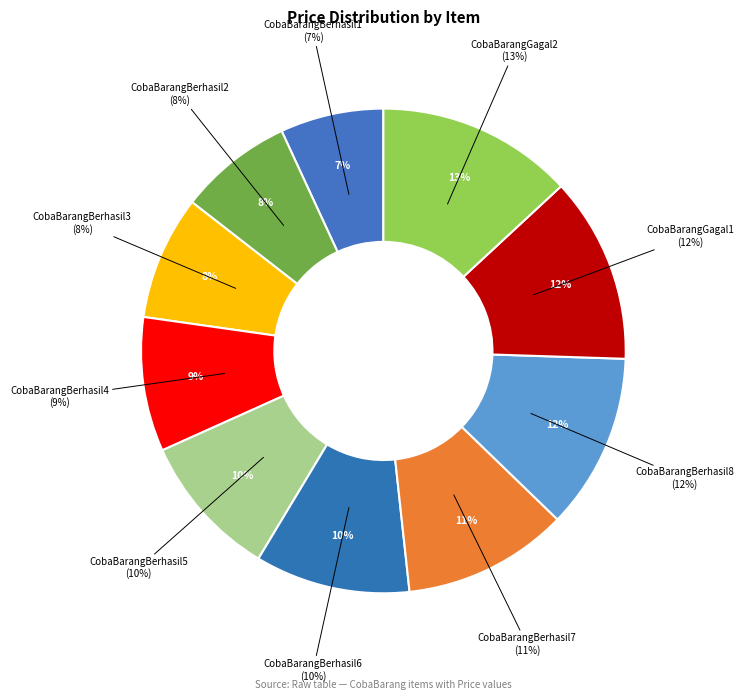

To the nearest percent, what is the average slice percentage?

10%